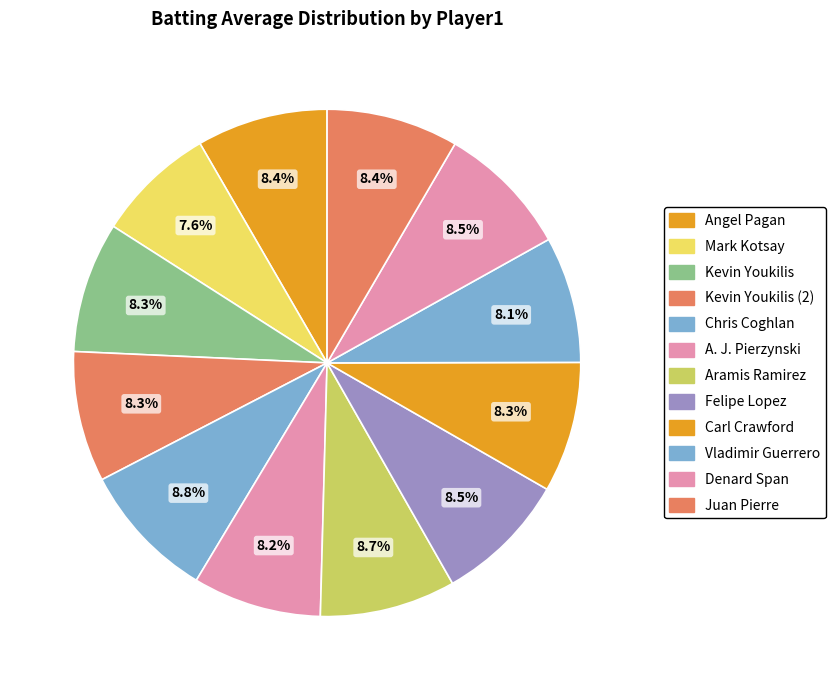

Count the number of slices in the pie.

12